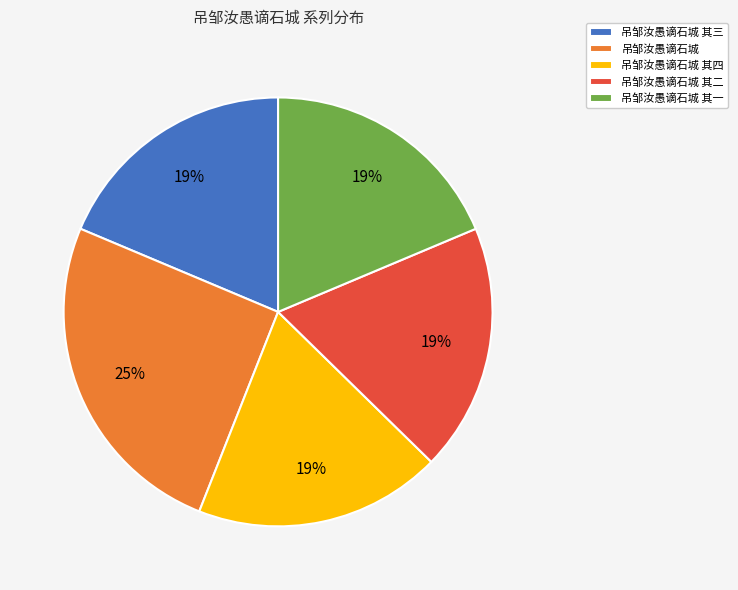

The 吊邹汝愚谪石城 其一 slice represents 19% of the pie. True or false?

True